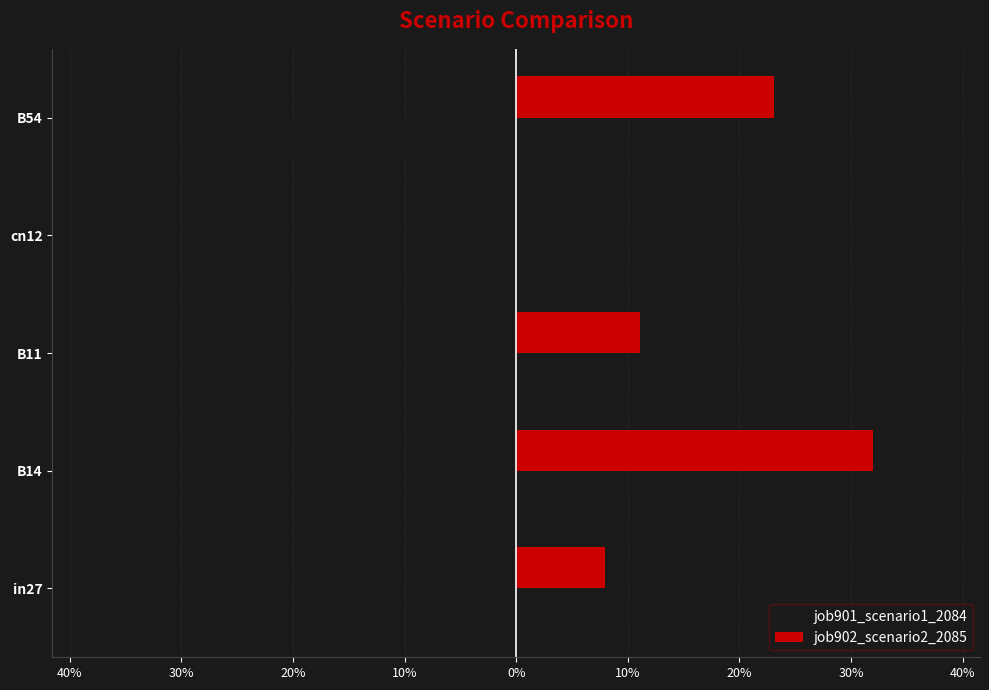

Rank the series by their maximum value, from highest to lowest.

job902_scenario2_2085, job901_scenario1_2084